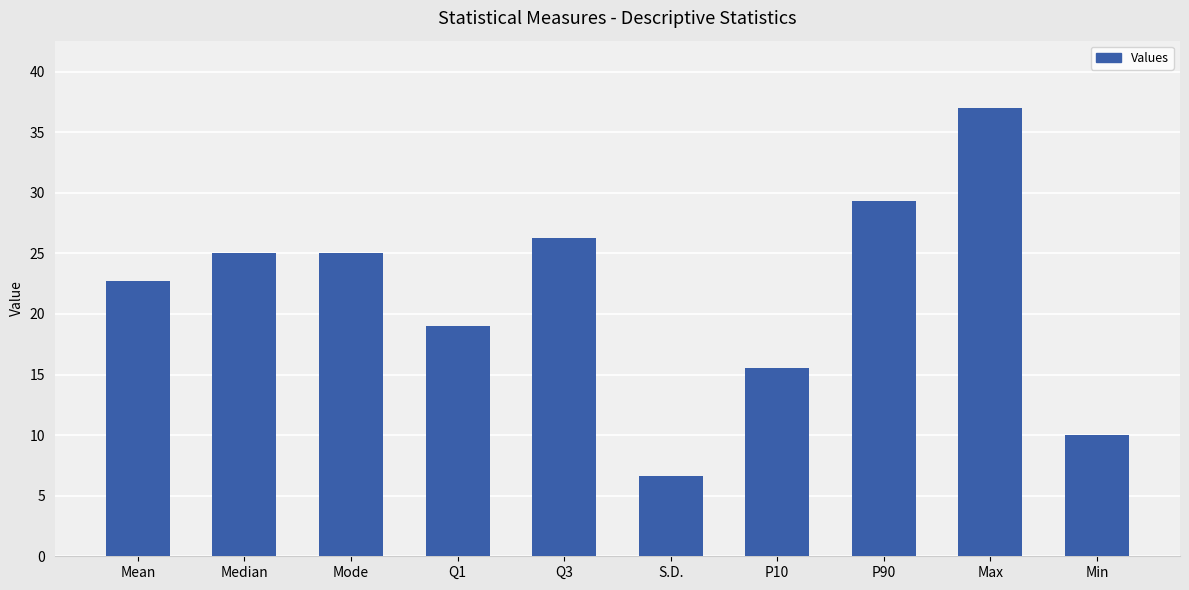

The value at P90 is 29.3. True or false?

True